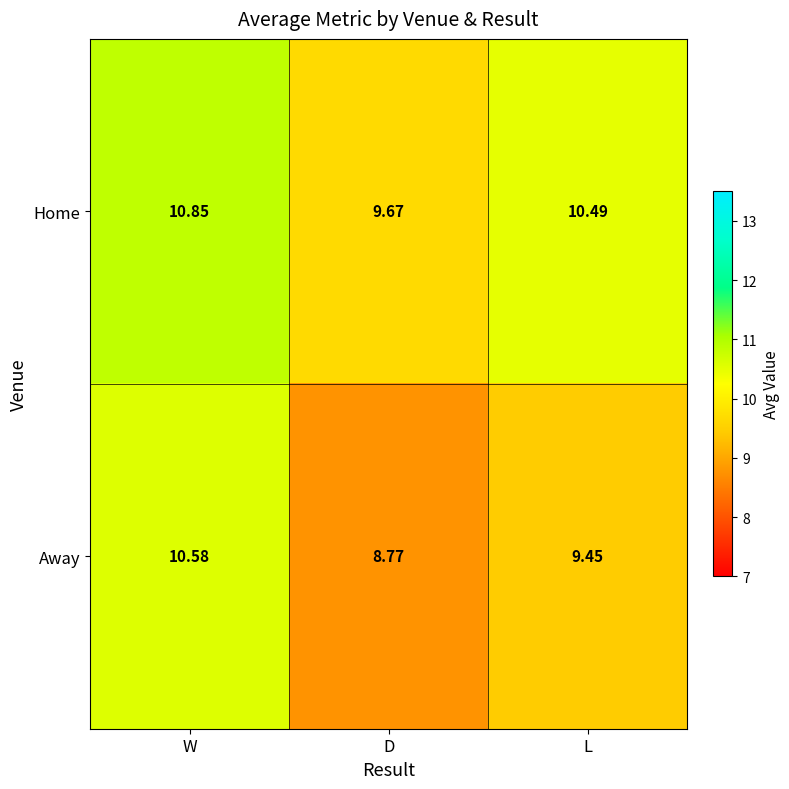

Which label corresponds to the smallest value in the chart?

D